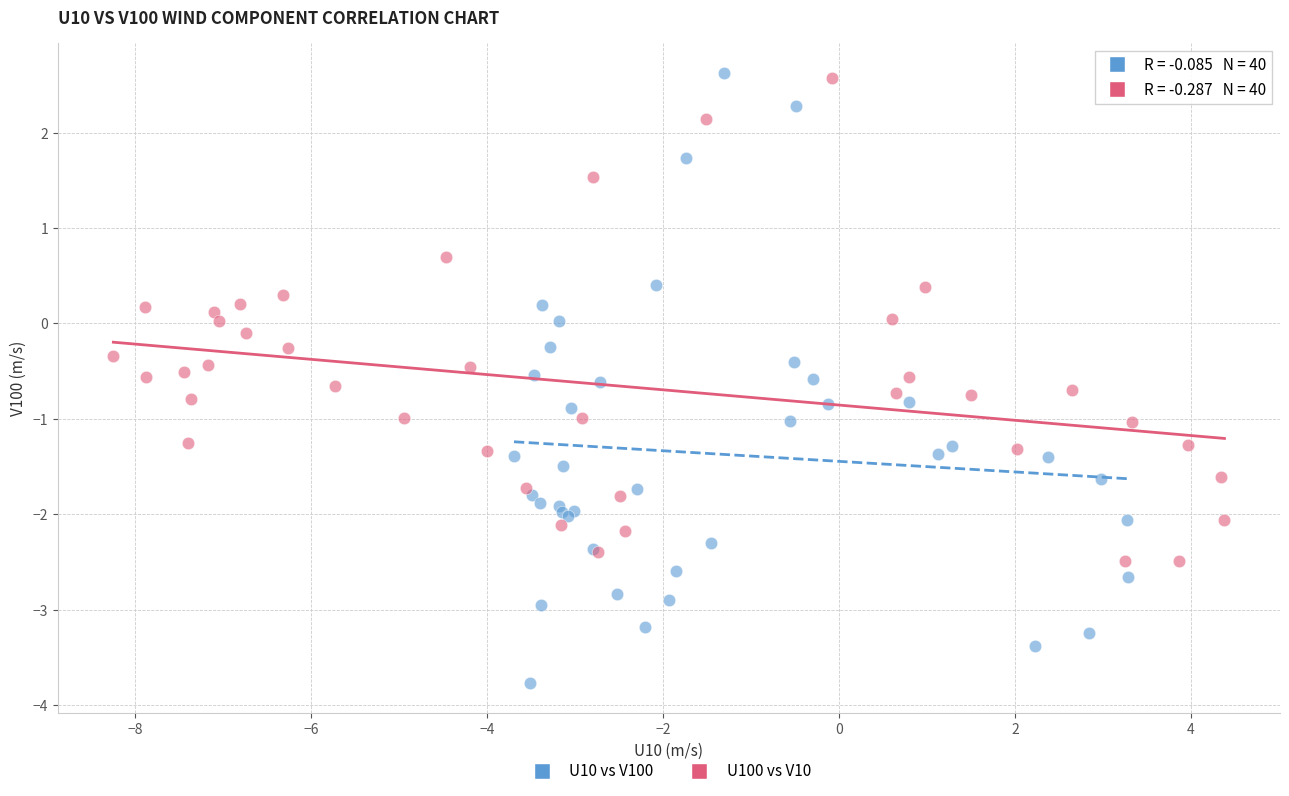

Which series reaches the minimum Y coordinate?

U10 vs V100